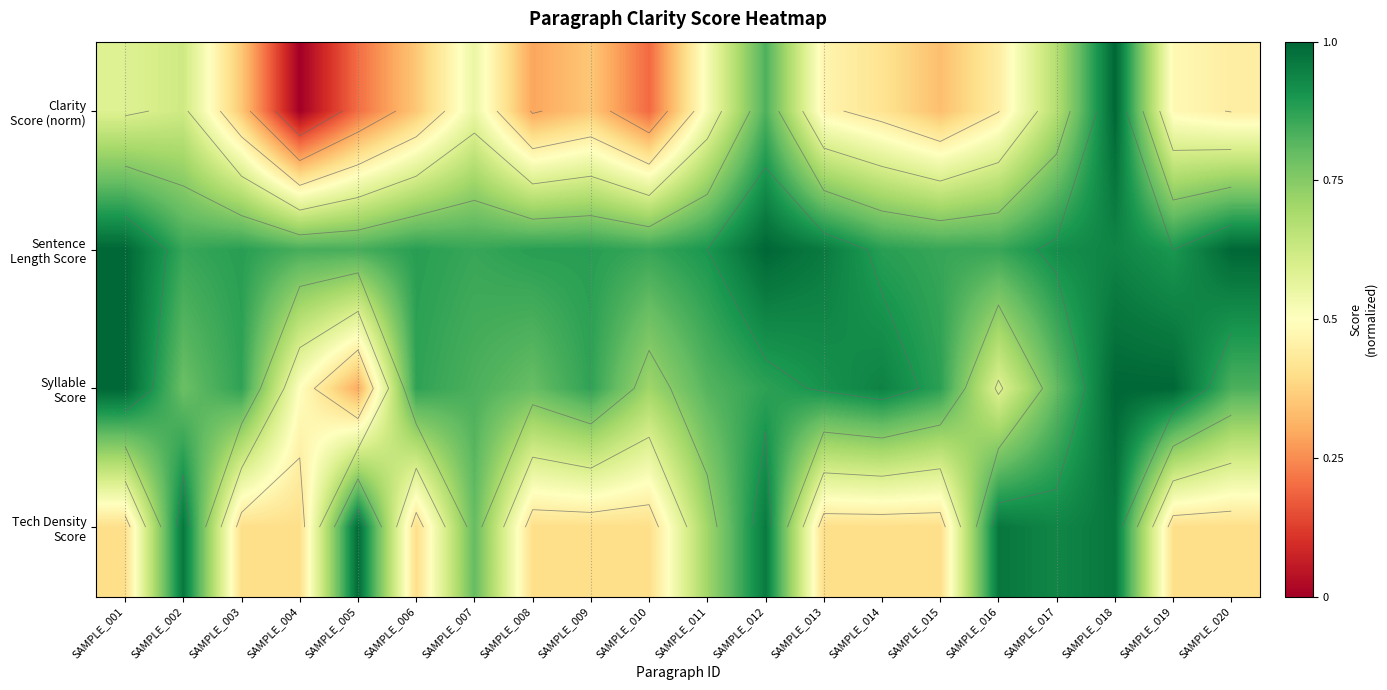

At which label is Clarity Score (norm) closest to 0?

SAMPLE_004